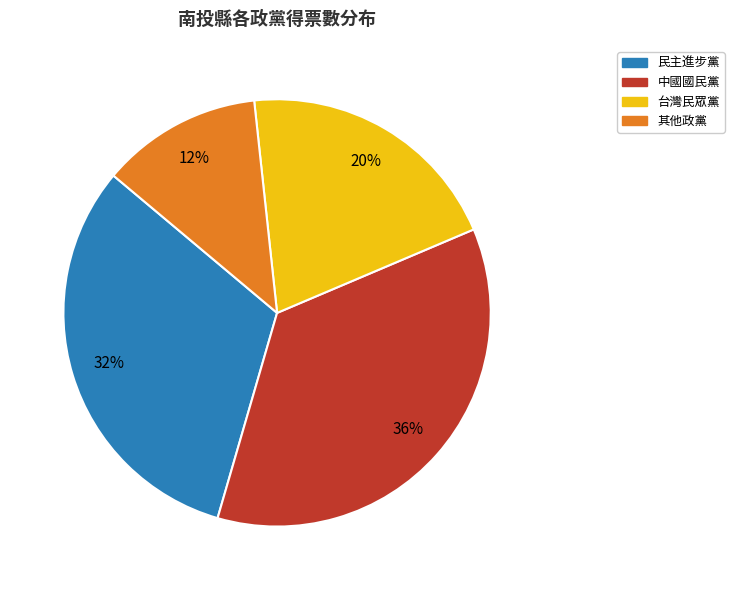

To the nearest percent, what is the average slice percentage?

25%